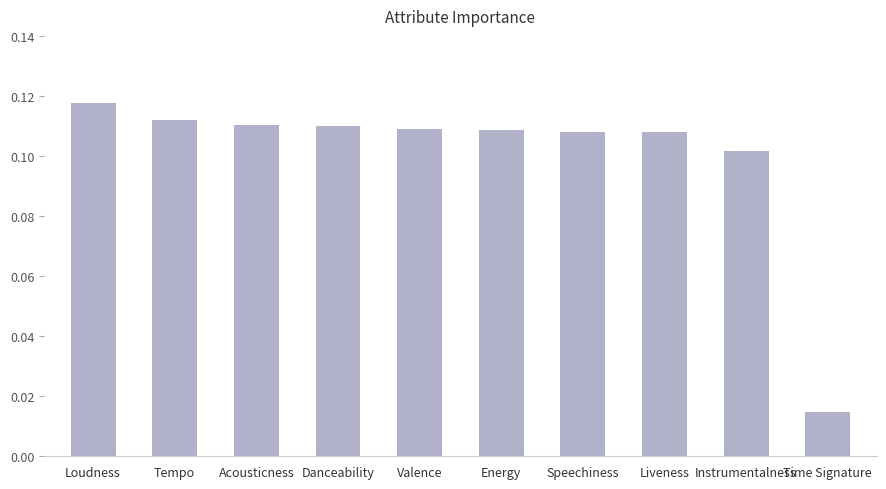

Count the values in the range 0 to 1.

10